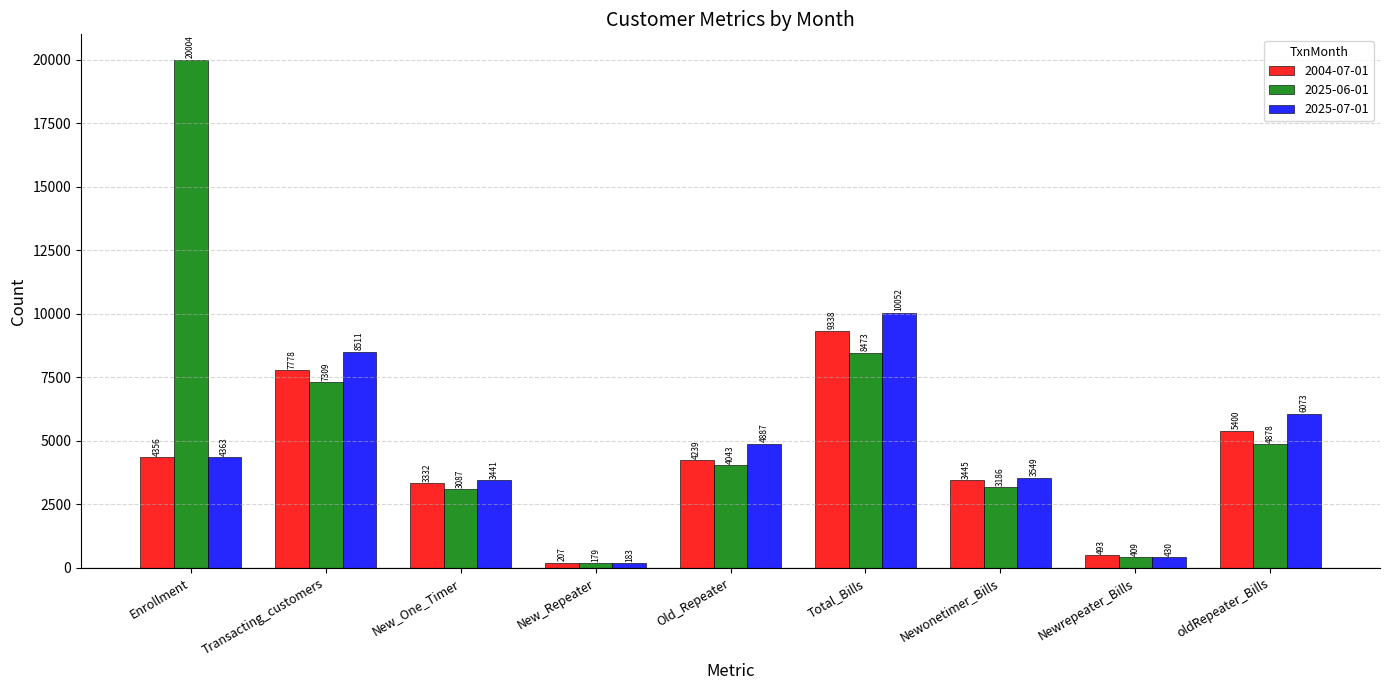

Is the value of 2025-06-01 at New_Repeater greater than the value of 2025-07-01 at Old_Repeater?

No